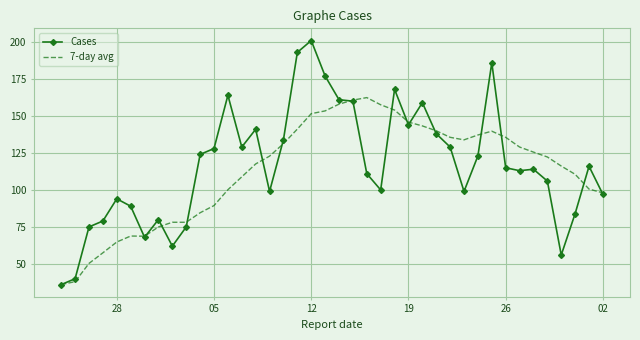

Rank the series by their maximum value, from highest to lowest.

Cases, 7-day avg